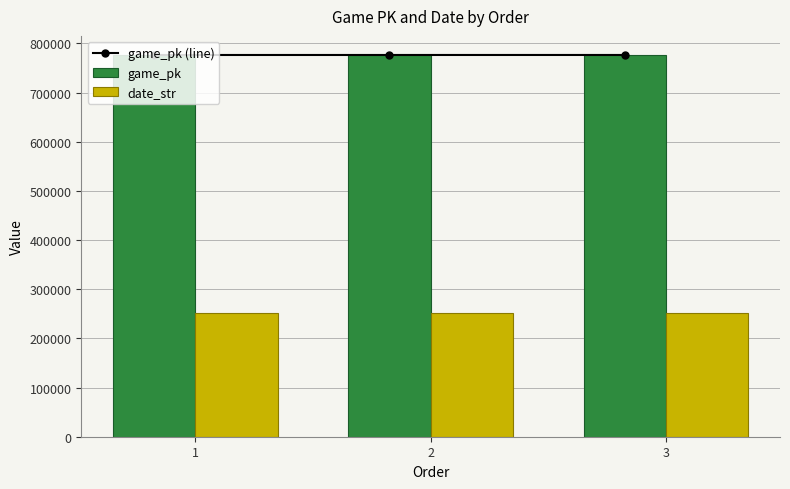

Reading left to right, what are all the values shown in this chart?

game_pk (line): 776600	776614	776630
game_pk: 776600	776614	776630
date_str: 250825	250824	250823